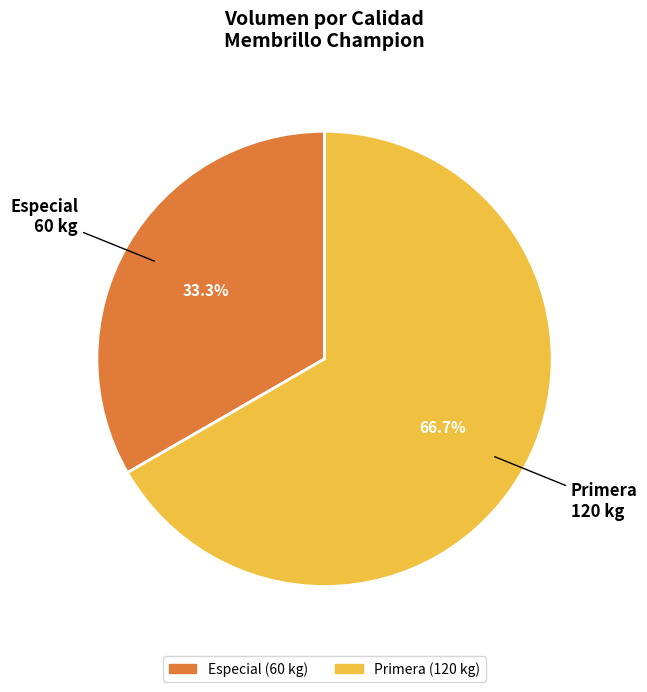

To the nearest percent, what is the combined percentage of Especial and Primera?

100%